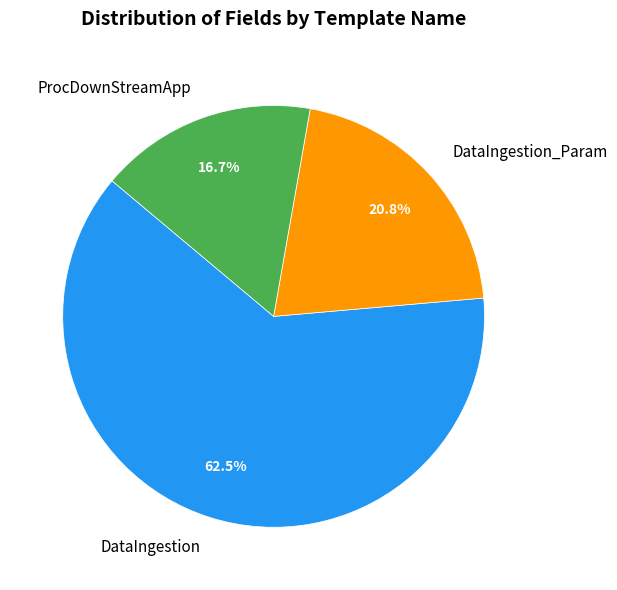

Rank the categories by value from lowest to highest.

ProcDownStreamApp, DataIngestion_Param, DataIngestion